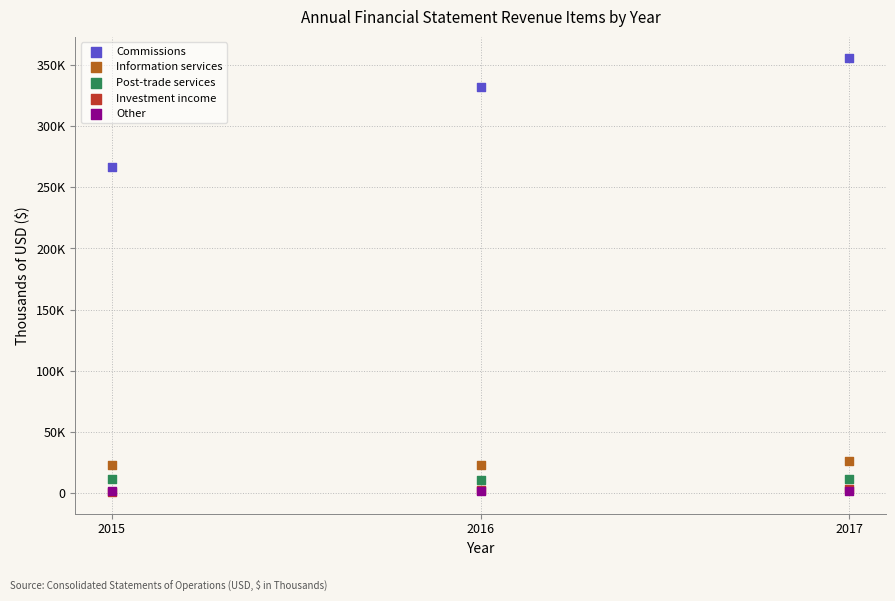

Which series has the widest spread of Y values?

Commissions